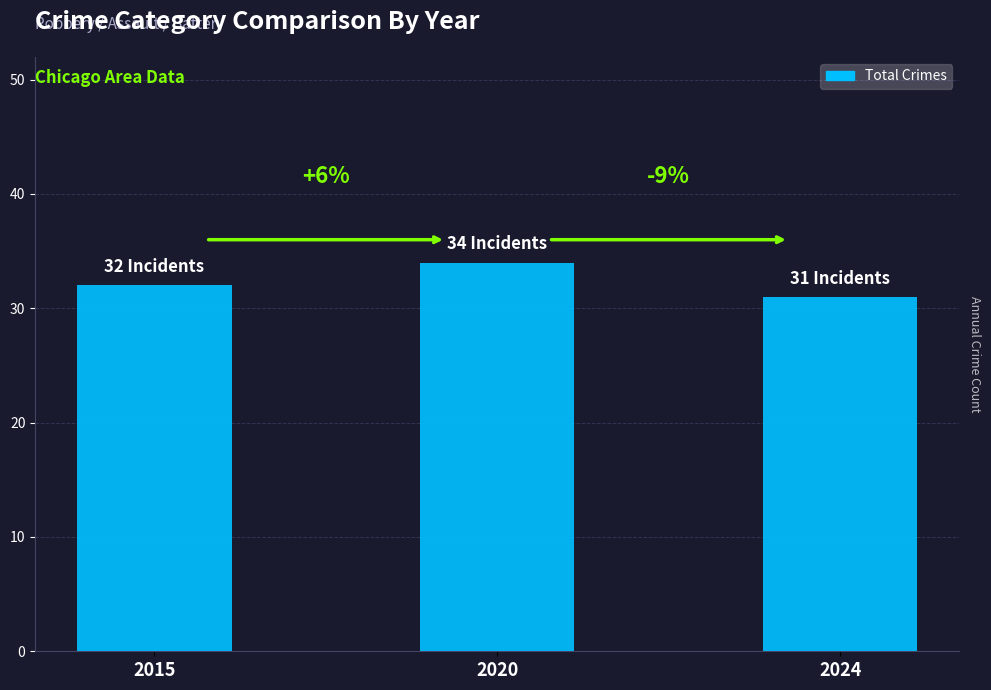

How many bars are there in total?

3